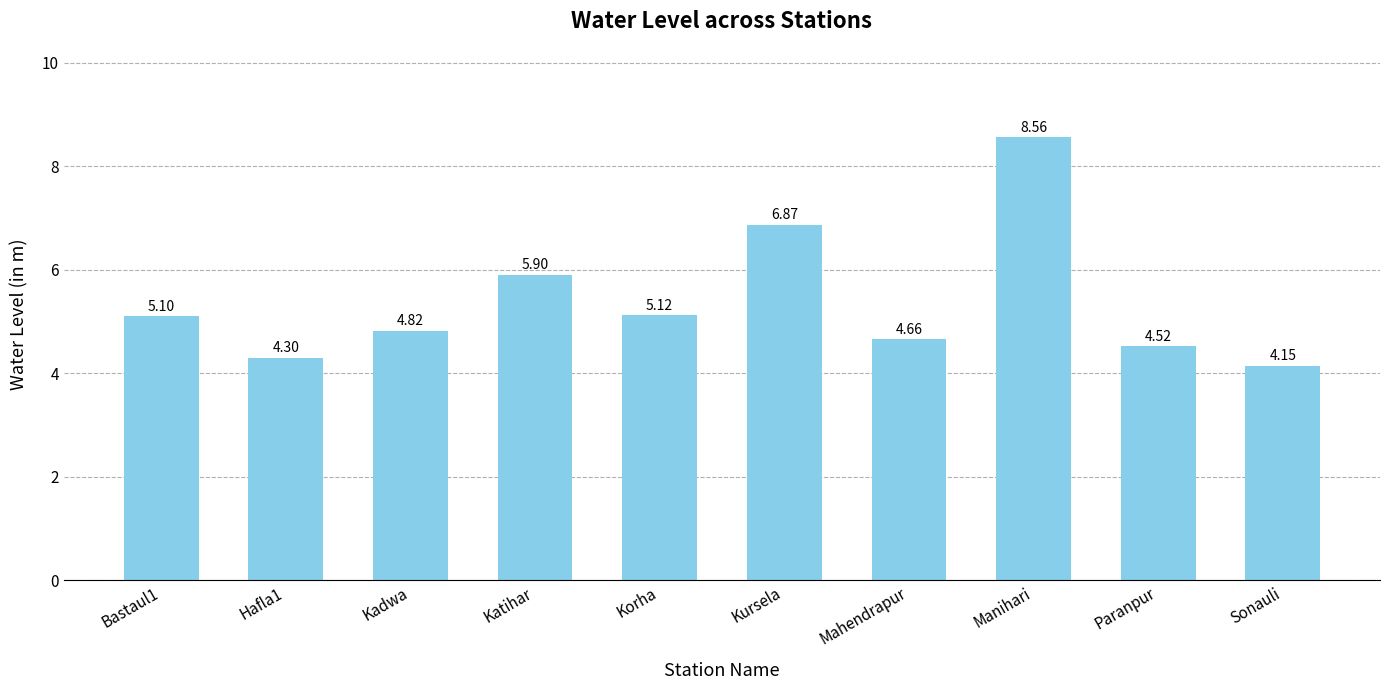

What is the ratio of the value at Manihari to the value at Kursela?

1.2